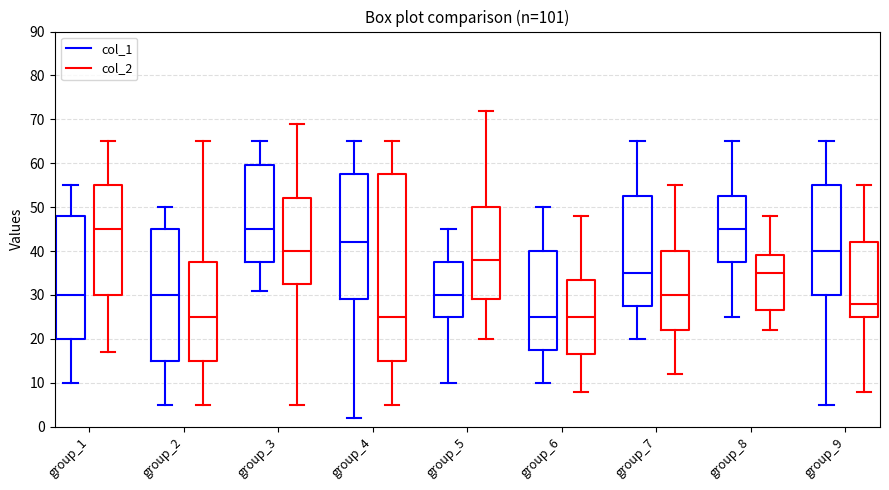

Reading left to right, transcribe this box plot: for each box, give where its median line is, the range the box spans, and where its two whiskers end, as read against the y-axis. The values are not printed on the chart, so give them approximately, as read against the axis.

group_1 (col_1): median 30, box 20 to 48, whiskers 10 to 55
group_1 (col_2): median 45, box 30 to 55, whiskers 17 to 65
group_2 (col_1): median 30, box 15 to 45, whiskers 5 to 50
group_2 (col_2): median 25, box 15 to 38, whiskers 5 to 65
group_3 (col_1): median 45, box 38 to 60, whiskers 31 to 65
group_3 (col_2): median 40, box 33 to 52, whiskers 5 to 69
group_4 (col_1): median 42, box 29 to 58, whiskers 2 to 65
group_4 (col_2): median 25, box 15 to 58, whiskers 5 to 65
group_5 (col_1): median 30, box 25 to 38, whiskers 10 to 45
group_5 (col_2): median 38, box 29 to 50, whiskers 20 to 72
group_6 (col_1): median 25, box 18 to 40, whiskers 10 to 50
group_6 (col_2): median 25, box 17 to 34, whiskers 8 to 48
group_7 (col_1): median 35, box 28 to 53, whiskers 20 to 65
group_7 (col_2): median 30, box 22 to 40, whiskers 12 to 55
group_8 (col_1): median 45, box 38 to 53, whiskers 25 to 65
group_8 (col_2): median 35, box 27 to 39, whiskers 22 to 48
group_9 (col_1): median 40, box 30 to 55, whiskers 5 to 65
group_9 (col_2): median 28, box 25 to 42, whiskers 8 to 55